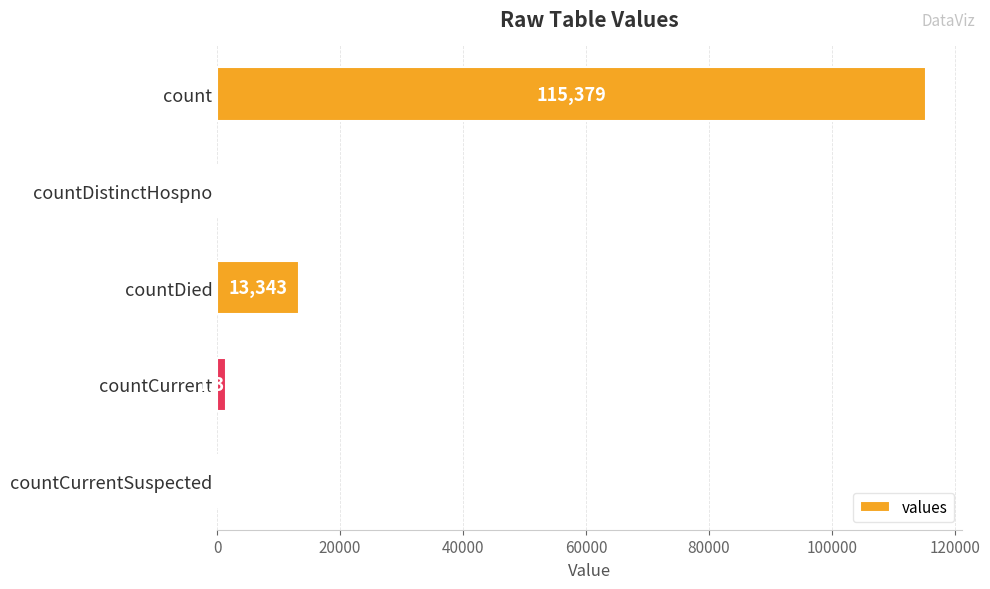

The value at countDied is 13343. True or false?

True